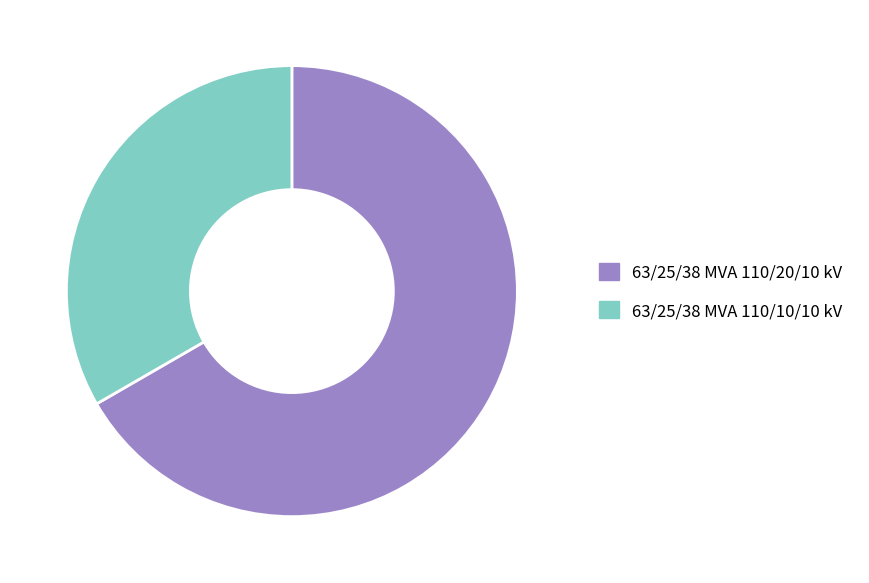

Do 63/25/38 MVA 110/10/10 kV and 63/25/38 MVA 110/20/10 kV together represent more than half of the pie?

Yes